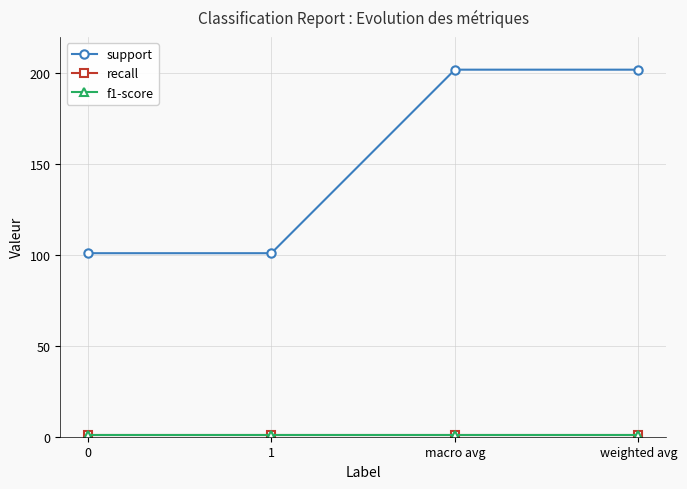

What value does the support series have at 1, to the nearest 50?

100